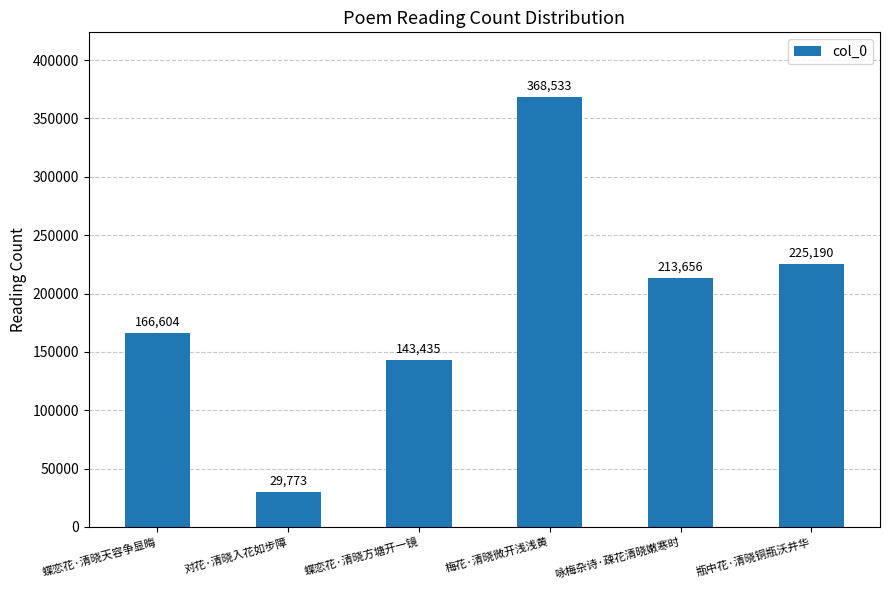

Which label corresponds to the smallest value in the chart?

对花·清晓入花如步障